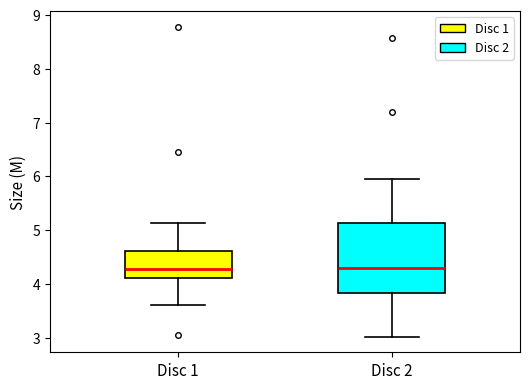

Where does the lower whisker of the box for Disc 1 end on the y-axis? The values are not printed on the chart, so give them approximately, as read against the axis.

3.6